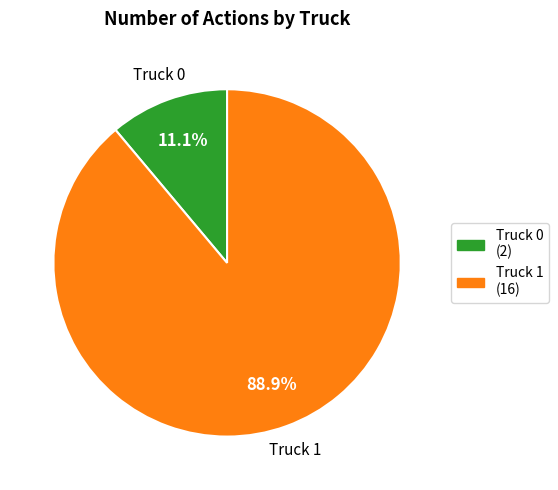

What percentage is the Truck 0 slice, to the nearest percent?

11%